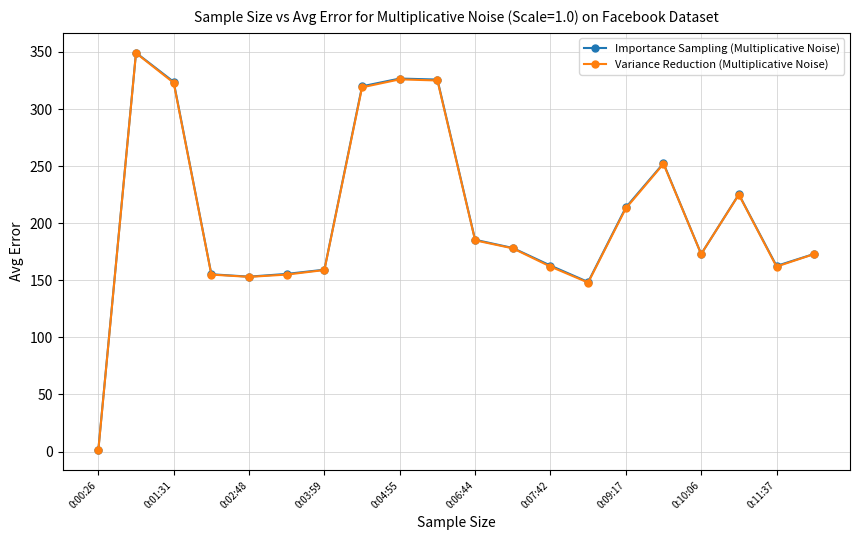

At how many categories does at least one series exceed 131?

19